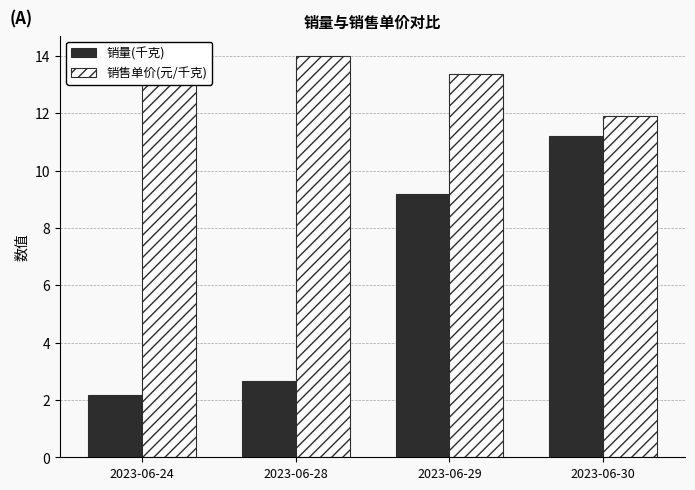

At which category does the chart reach its minimum across all series?

2023-06-24